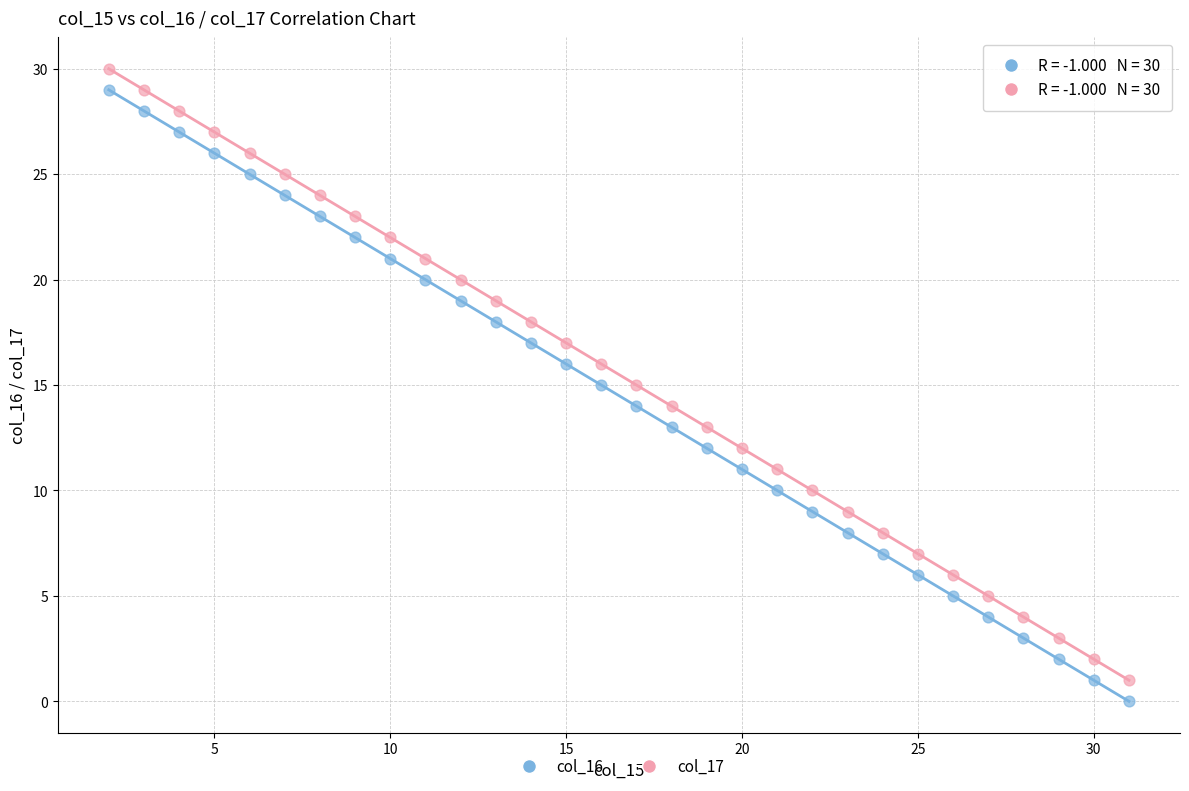

Which series reaches the maximum Y coordinate?

col_17